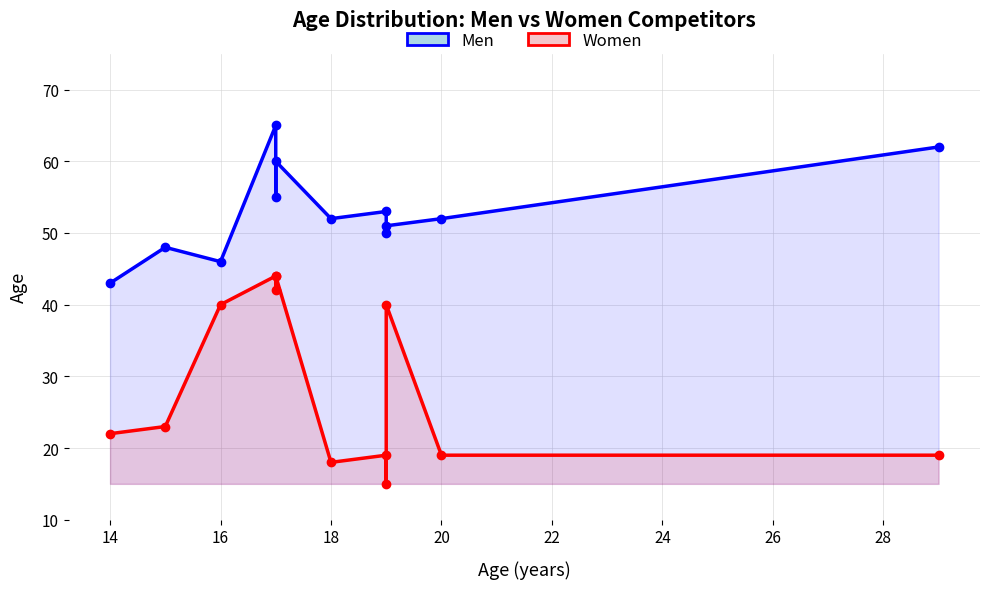

What is the difference between the maximum and minimum values in the Men series?

22